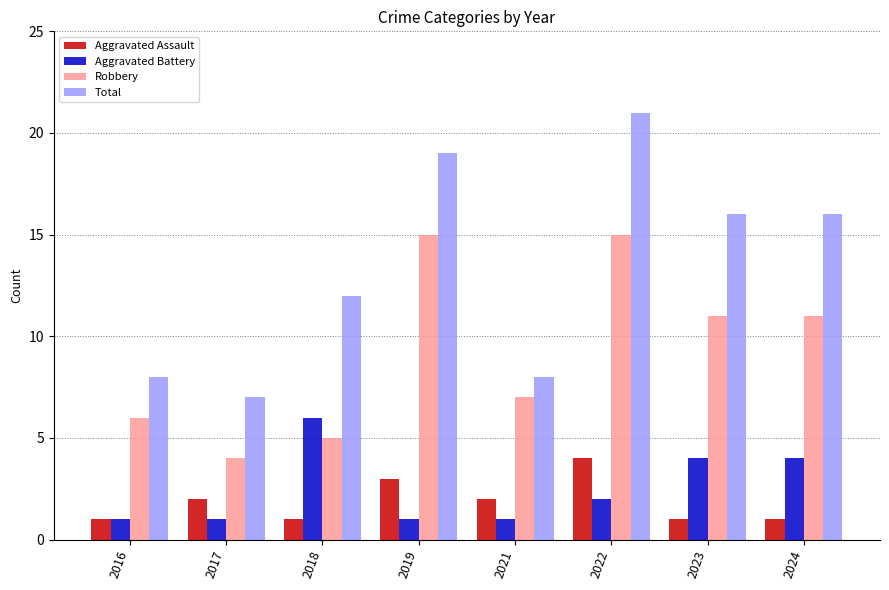

Reading right to left, extract all data points from this chart.

Aggravated Assault: 1	1	4	2	3	1	2	1
Aggravated Battery: 4	4	2	1	1	6	1	1
Robbery: 11	11	15	7	15	5	4	6
Total: 16	16	21	8	19	12	7	8